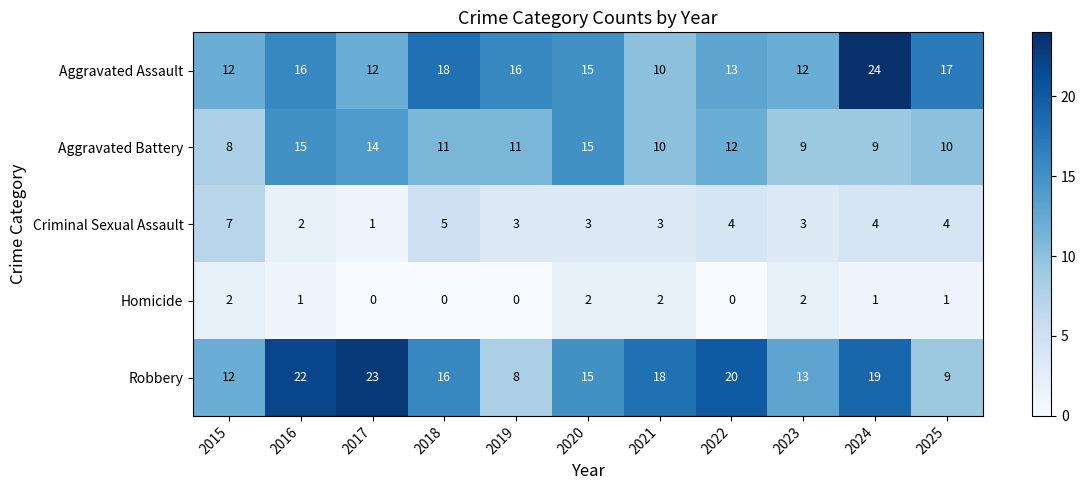

What is the difference between the maximum and minimum values in the Aggravated Battery series?

7